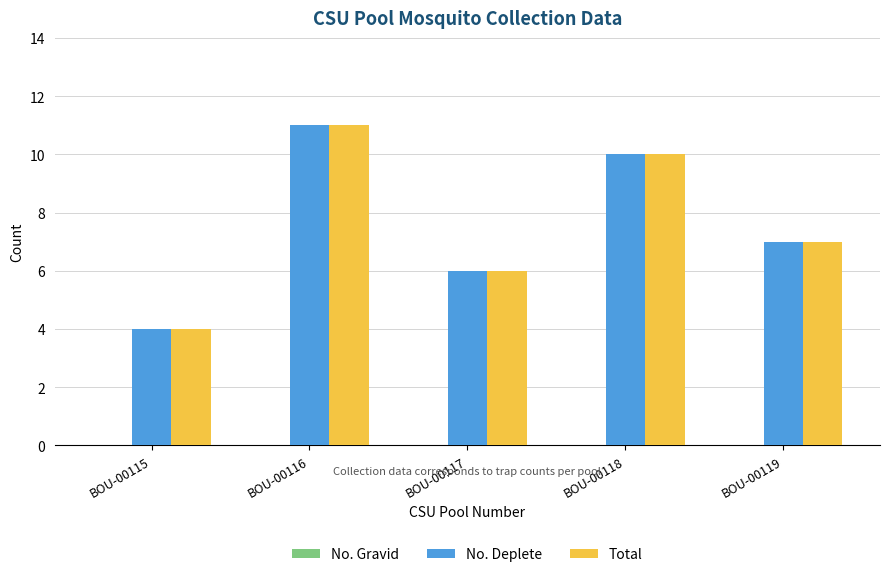

What is the total value across all series at BOU-00119?

14